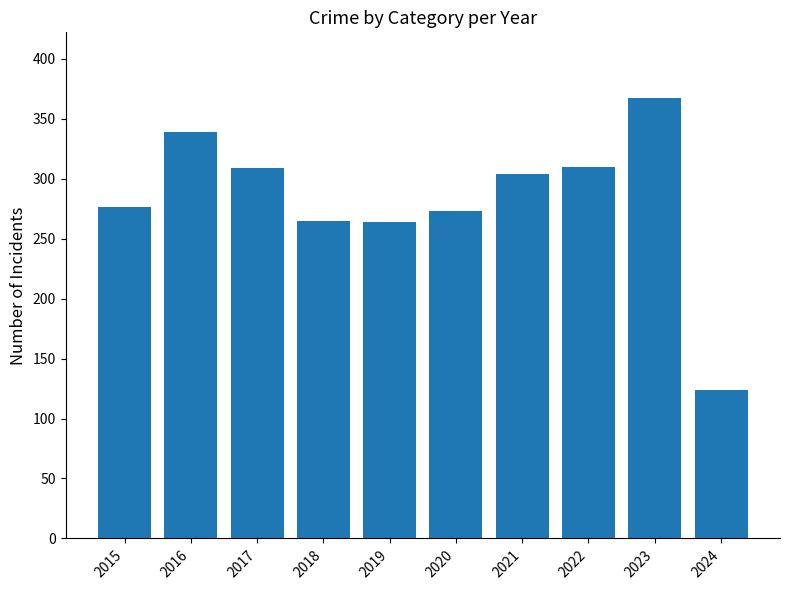

What is the minimum value shown in the chart?

124